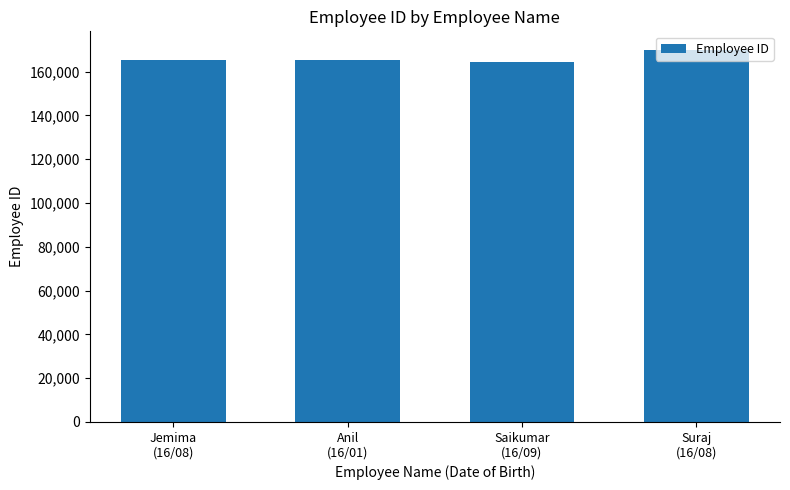

What is the sum of all values?

664750